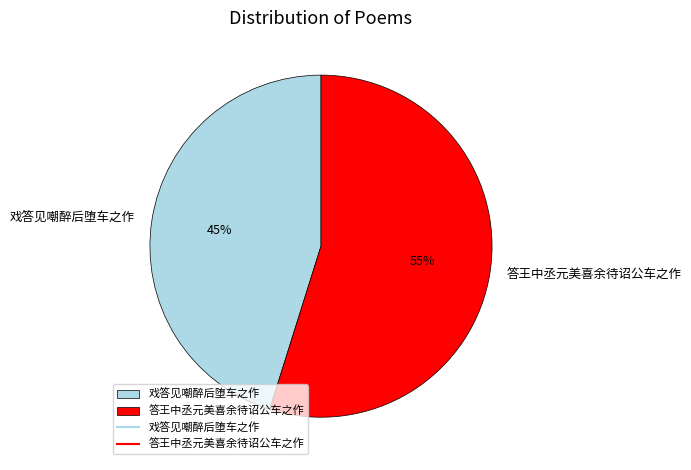

Do 戏答见嘲醉后堕车之作 and 答王中丞元美喜余待诏公车之作 together represent more than half of the pie?

Yes